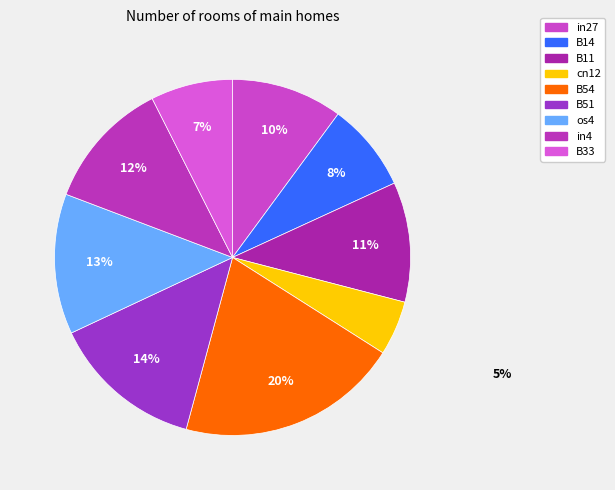

To the nearest percent, what is the difference between the largest and smallest slice percentages?

15%